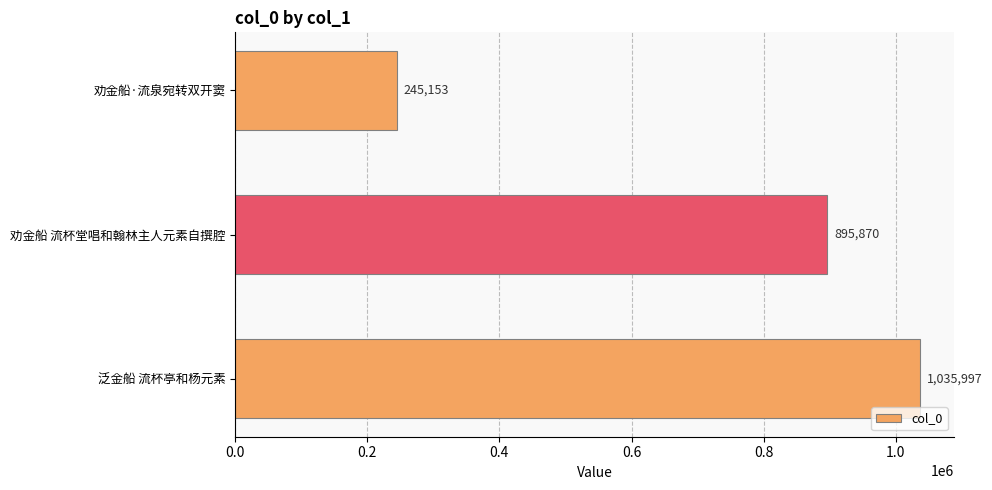

Does the chart contain stacked bars?

No